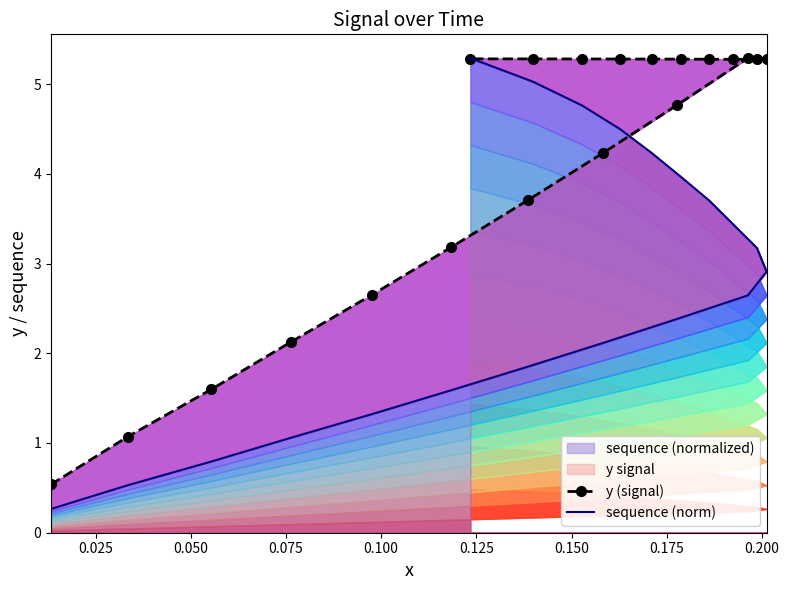

Is it true that sequence (norm) equals 6.9 at 18?

False